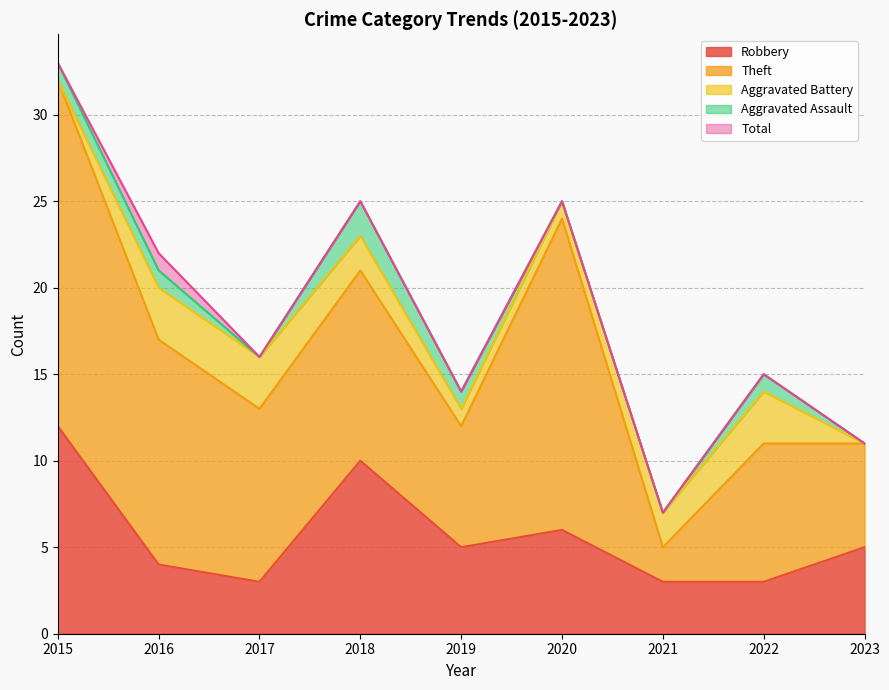

How many data points in Robbery are above 5?

3